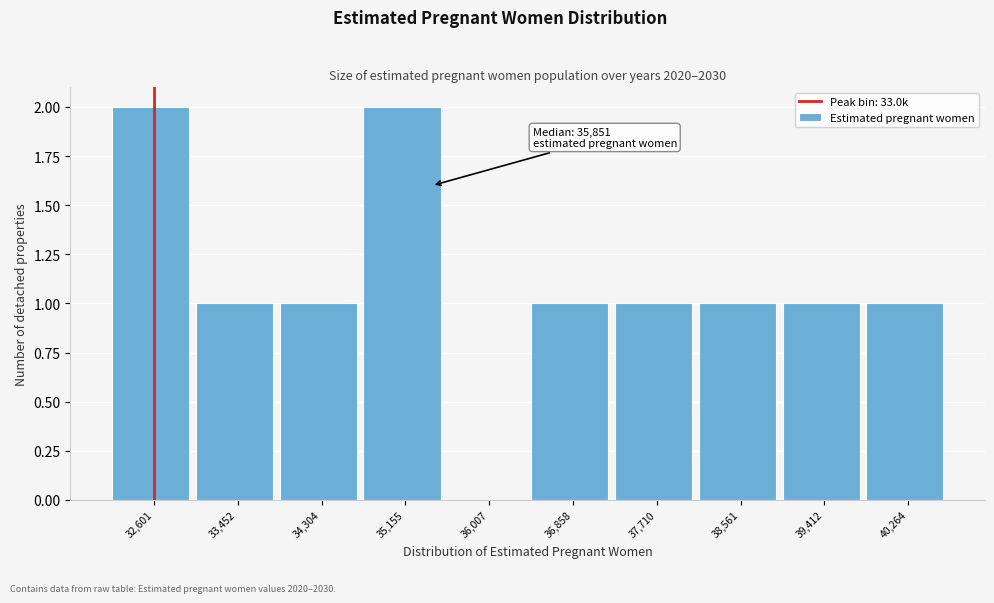

Reading left to right, list all the values displayed in this chart.

32,601=2	33,452=1	34,304=1	35,155=2	36,007=0	36,858=1	37,710=1	38,561=1	39,412=1	40,264=1